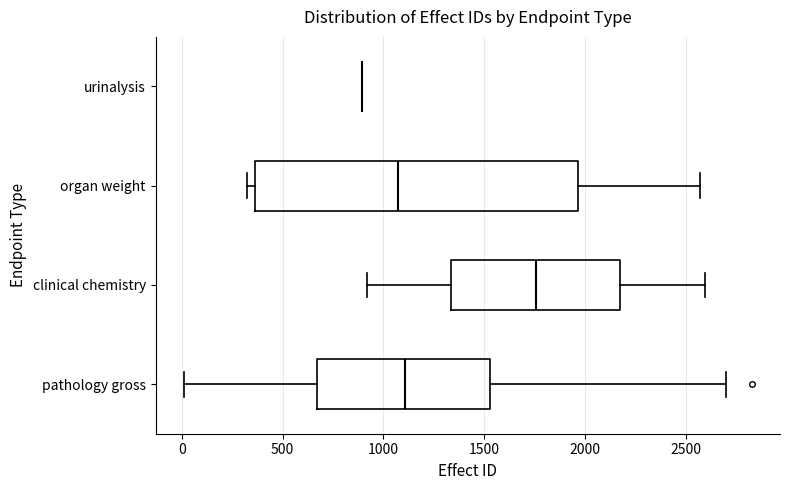

Reading bottom to top, read every box against the x-axis: the position of its median line, the range the box covers, and the ends of its whiskers. The values are not printed on the chart, so give them approximately, as read against the axis.

pathology gross: median 1100, box 650 to 1550, whiskers 0 to 2700
clinical chemistry: median 1750, box 1350 to 2200, whiskers 900 to 2600
organ weight: median 1050, box 350 to 1950, whiskers 300 to 2550
urinalysis: box collapsed to a line at 900, whiskers 900 to 900